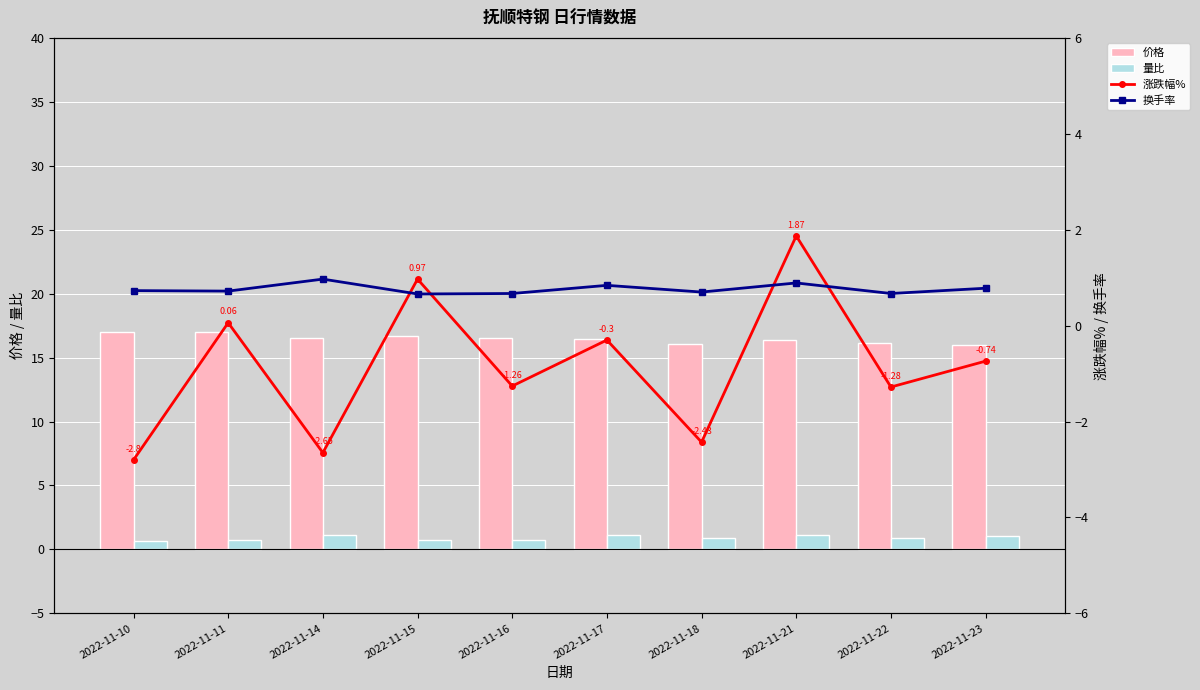

Which series changed the most between 2022-11-15 and 2022-11-17?

涨跌幅%